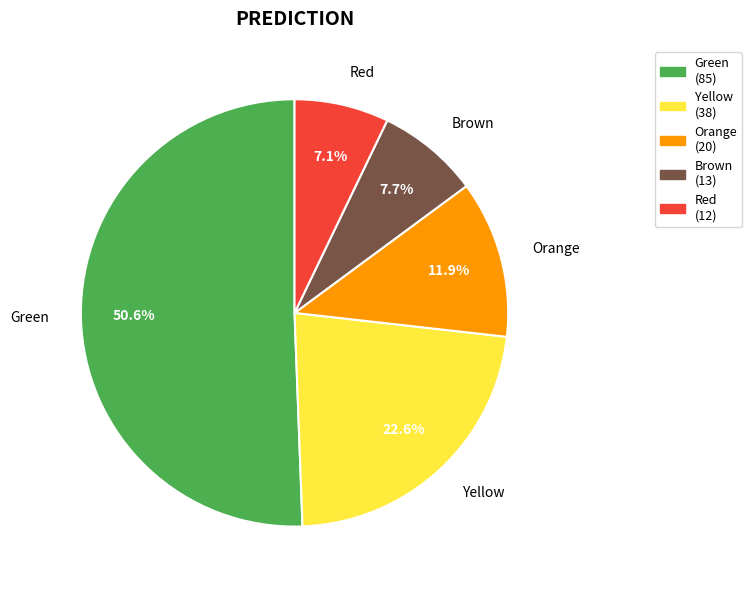

Which category accounts for the majority?

Green